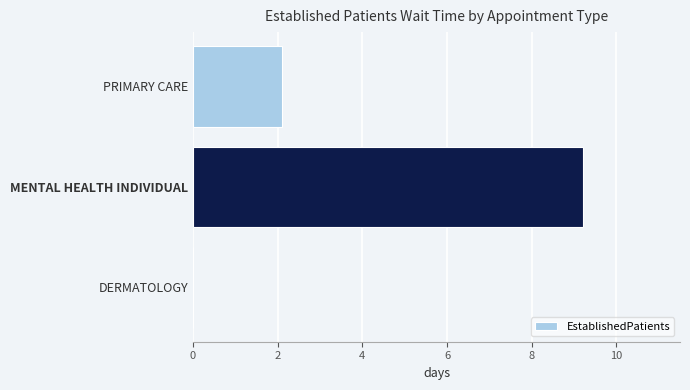

Reading bottom to top, list all the values displayed in this chart.

DERMATOLOGY=0.0	MENTAL HEALTH INDIVIDUAL=9.2	PRIMARY CARE=2.1